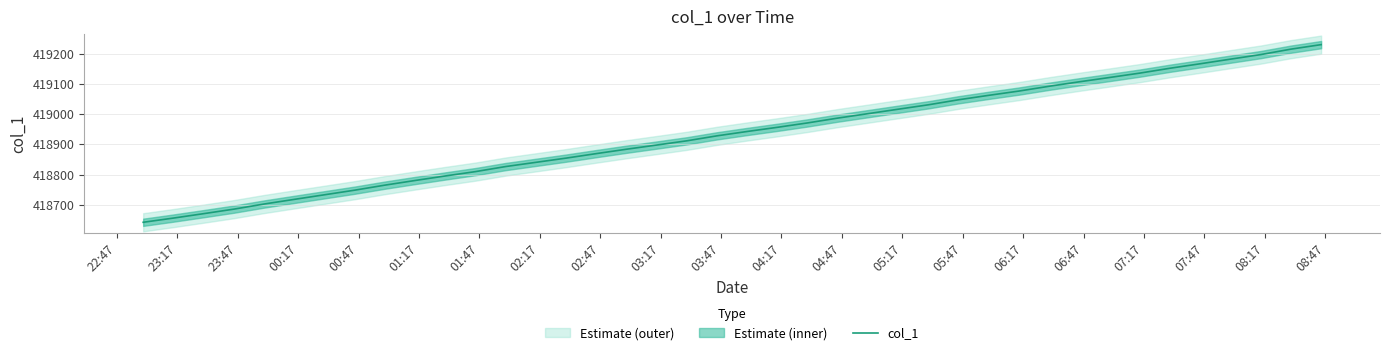

Reading left to right, what are all the values shown in this chart?

418642.3	418656.2	418670.8	418685.7	418702.6	418718.0	418733.2	418748.4	418765.0	418780.4	418795.4	418809.8	418826.5	418840.4	418854.3	418869.2	418883.8	418897.6	418911.6	418928.1	418942.5	418956.2	418970.8	418986.7	419001.3	419016.0	419030.6	419047.3	419062.0	419076.1	419091.9	419106.7	419120.9	419135.4	419151.5	419166.2	419181.5	419196.5	419214.5	419229.5